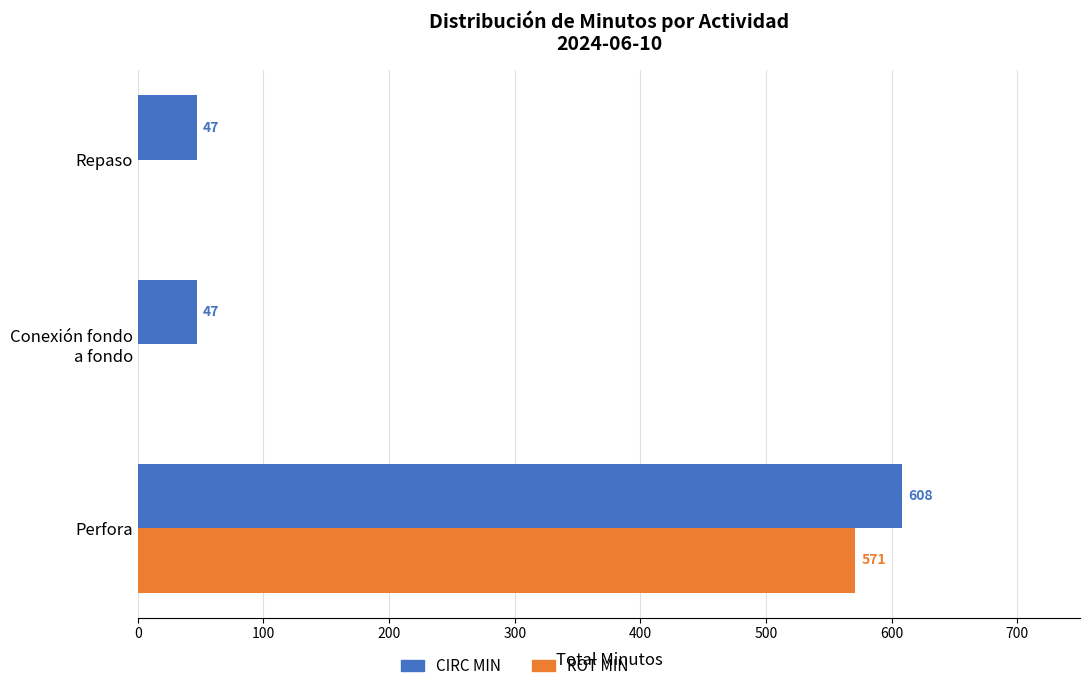

What is the sum of all ROT MIN values?

571